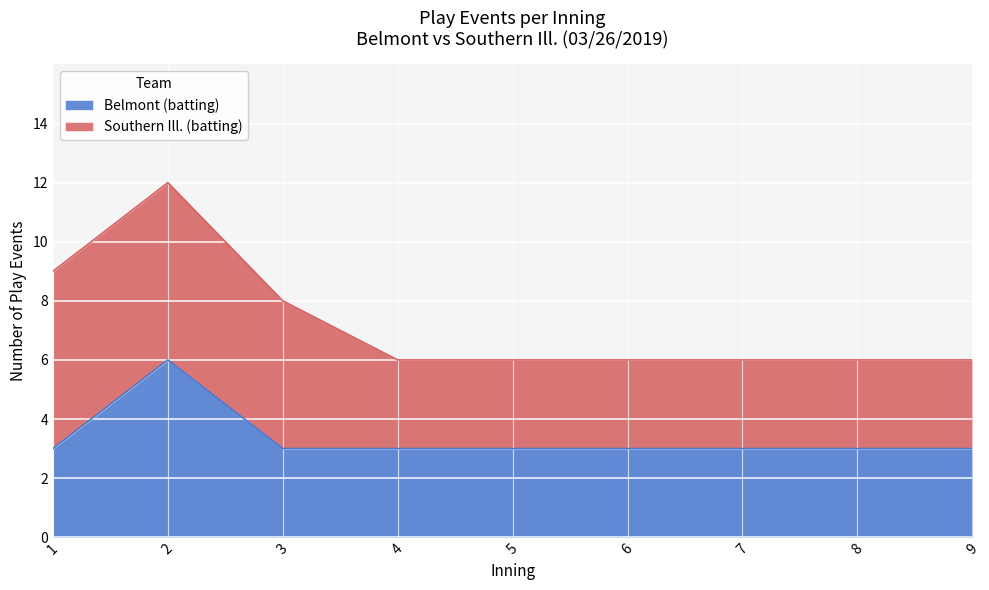

Where is the first local maximum?

2